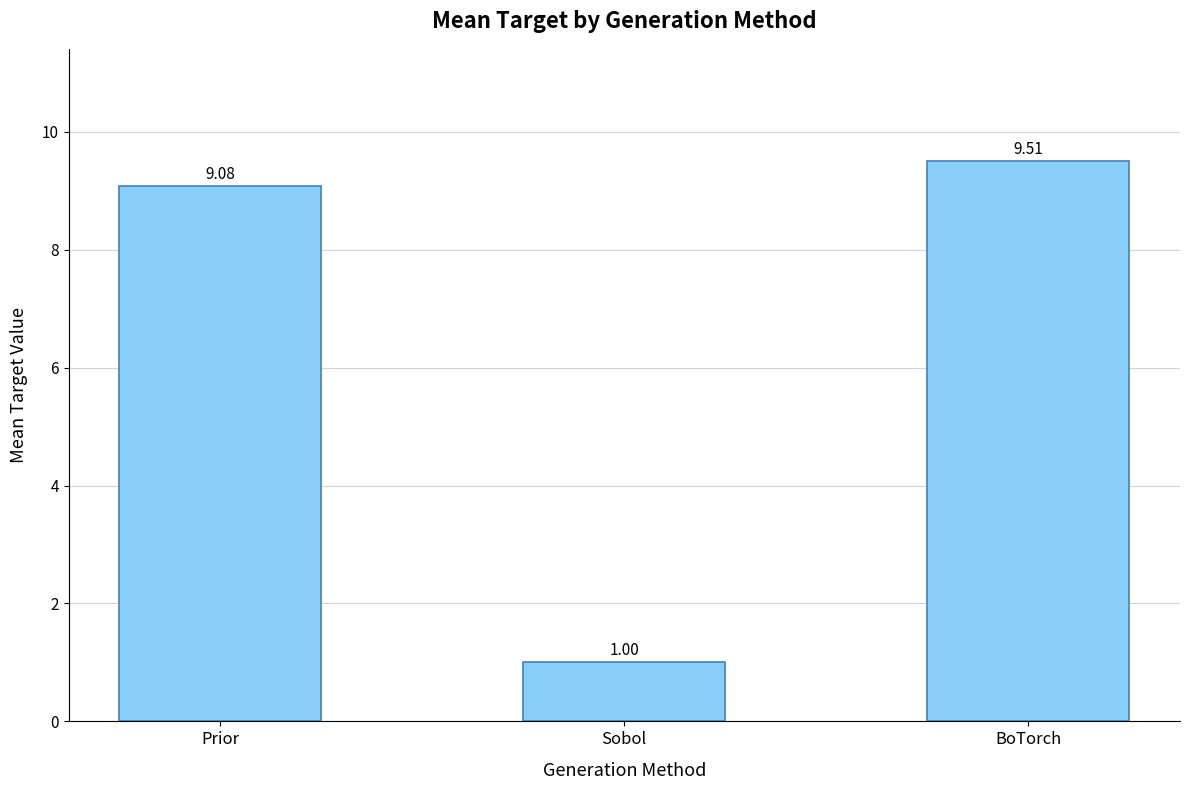

What is the sum of all values?

19.6